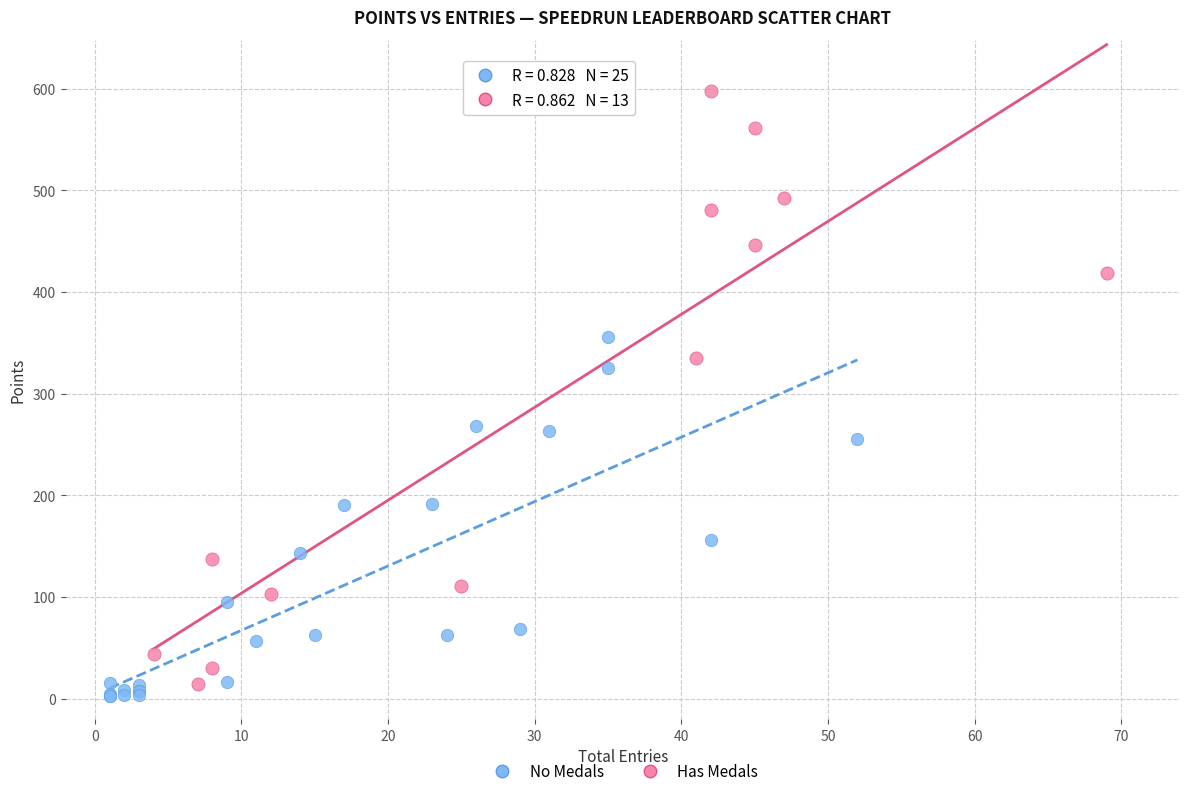

What are all the series names shown in the legend?

No Medals, Has Medals